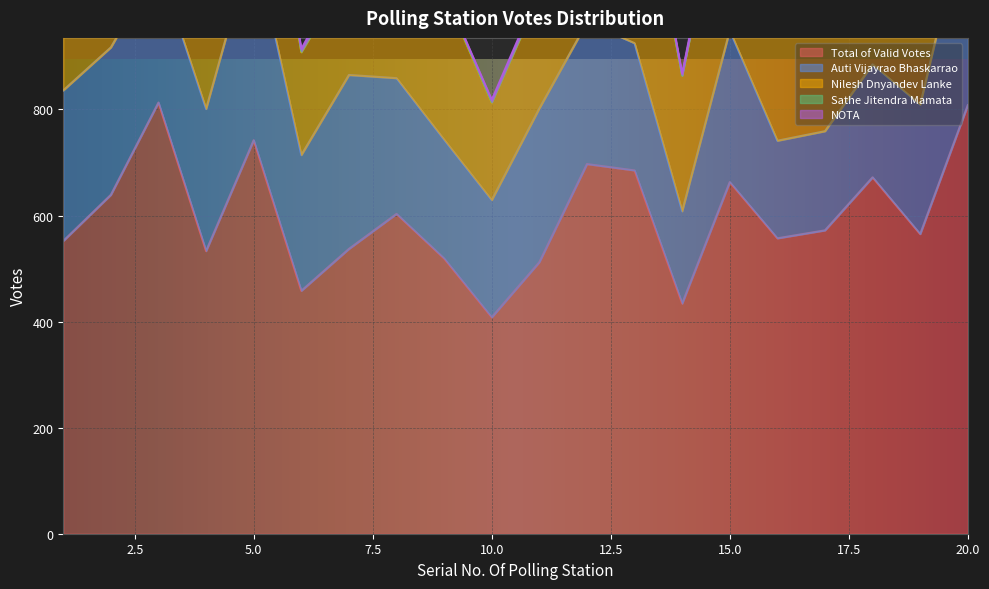

What is the maximum value for Total of Valid Votes?

813